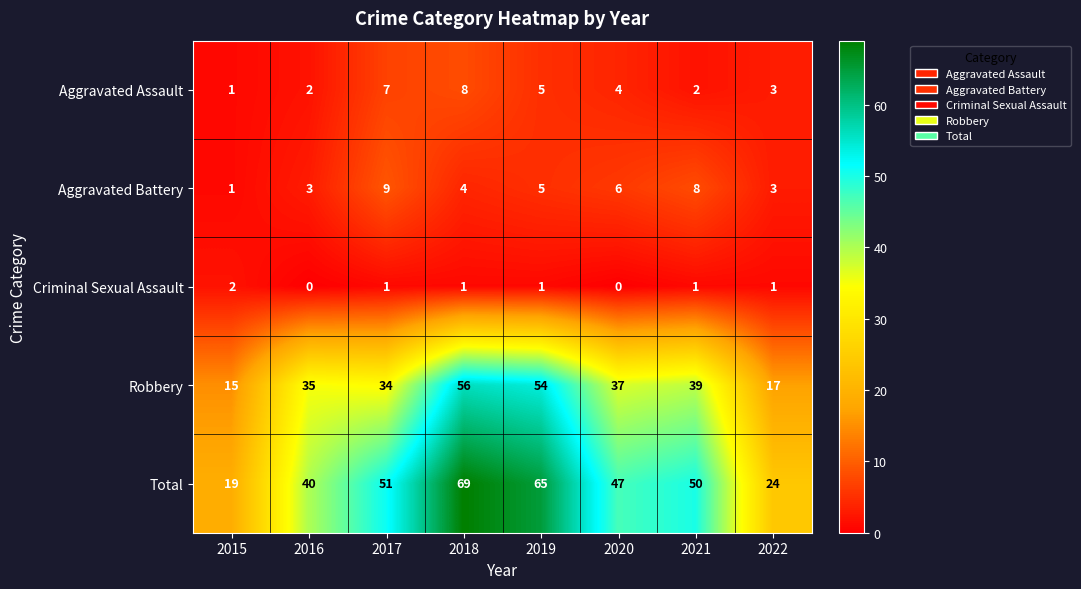

What is the difference between the maximum and minimum values in the Total series?

50